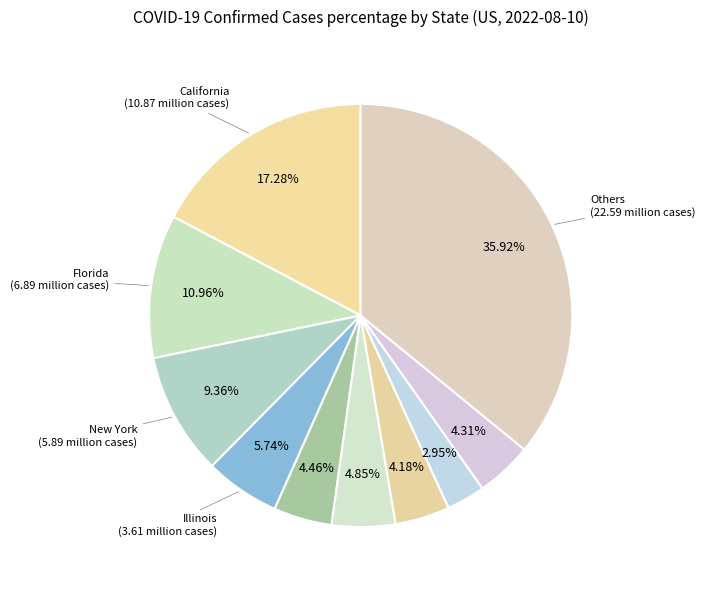

Count the number of slices in the pie.

10